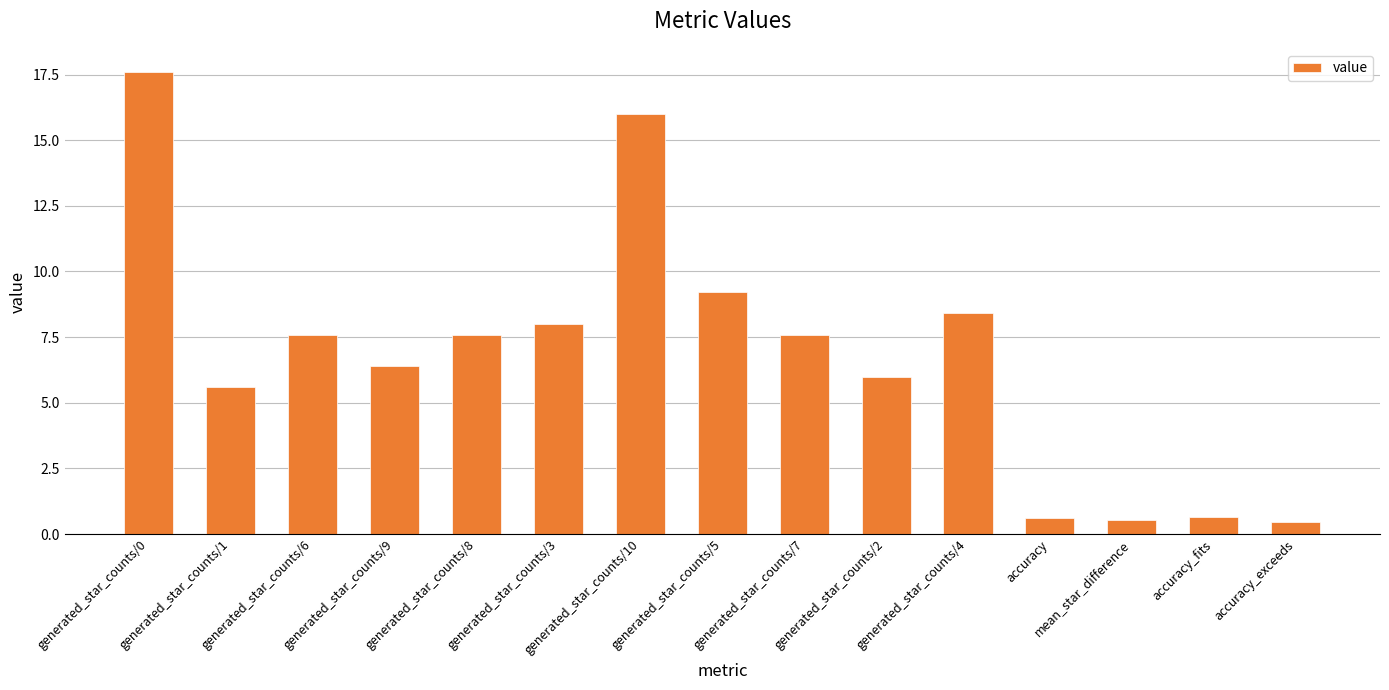

True or false: the data shows 8.5 at generated_star_counts/2.

False